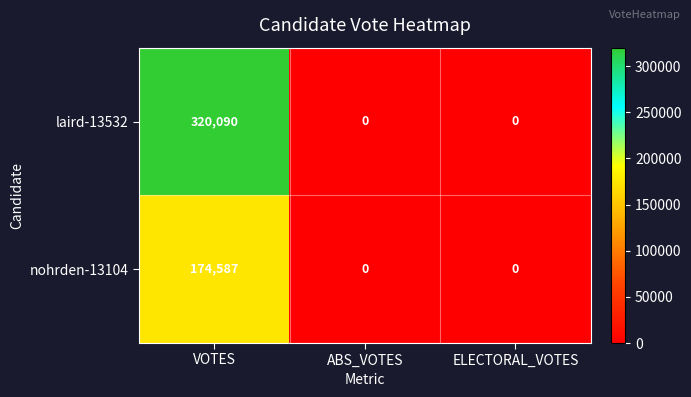

True or false: laird-13532 has a value of 320090 at VOTES.

True